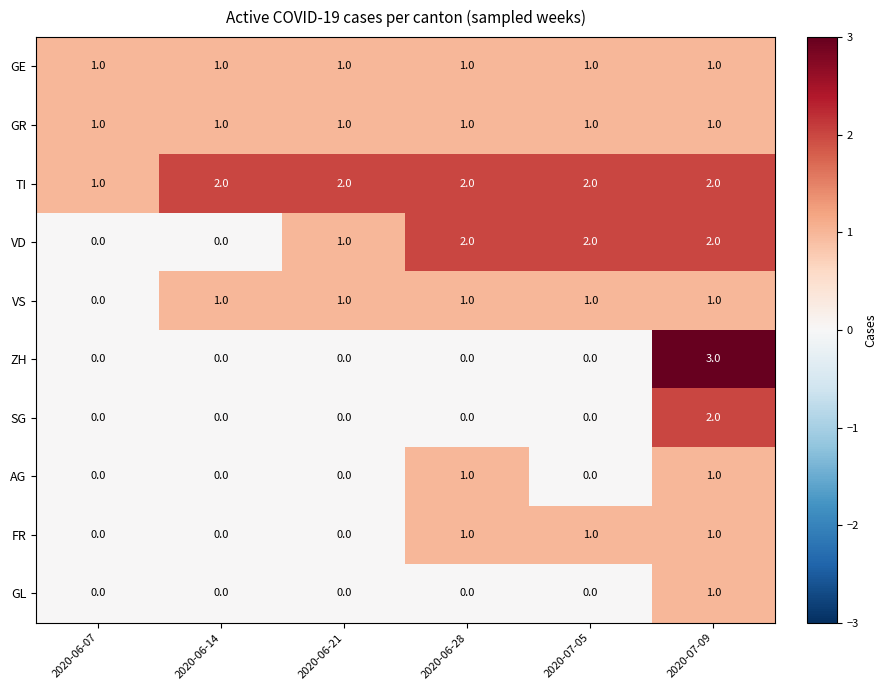

Which series has the widest spread of values?

ZH